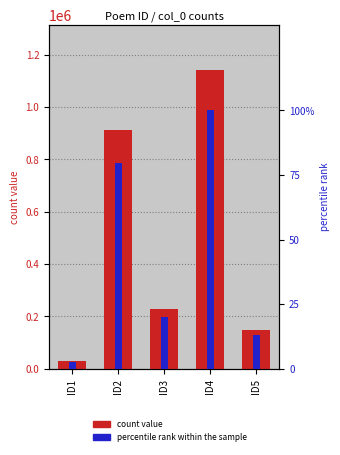

At how many categories does at least one series exceed 846212?

2